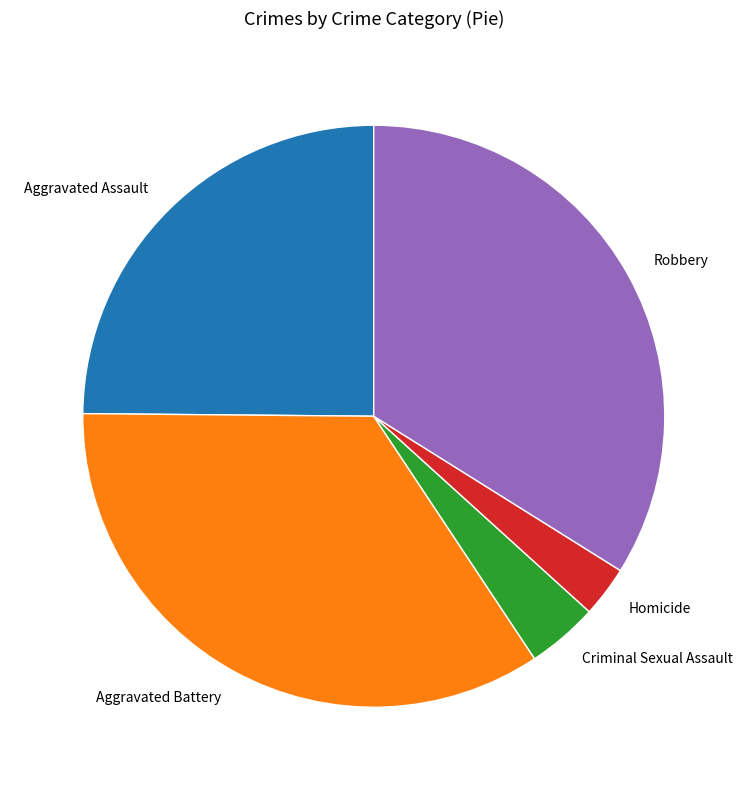

Does any single category account for the majority?

No